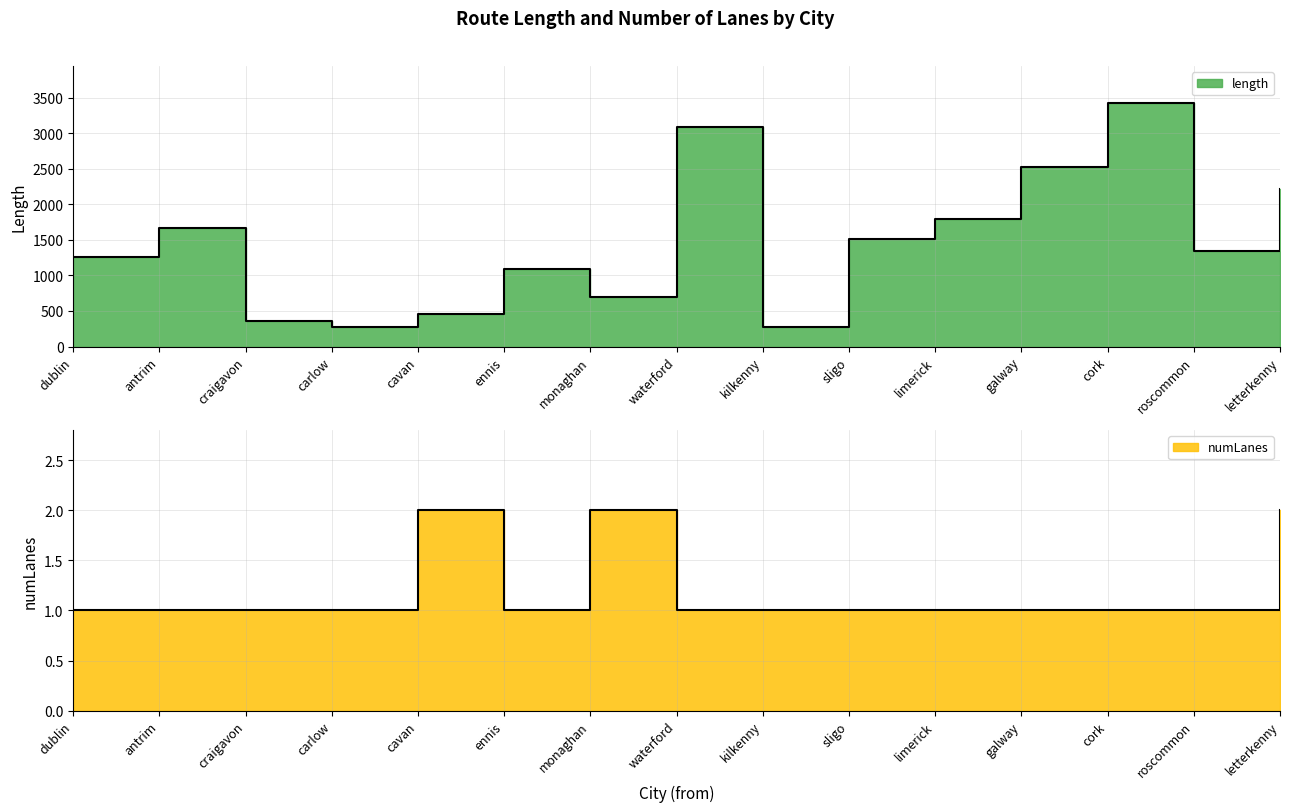

What is the maximum value shown in the chart?

3430.4